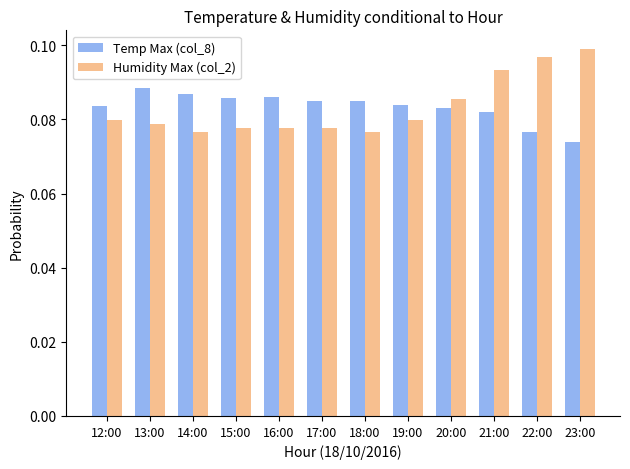

The value of Temp Max (col_8) at 22:00 is 0.0. True or false?

False